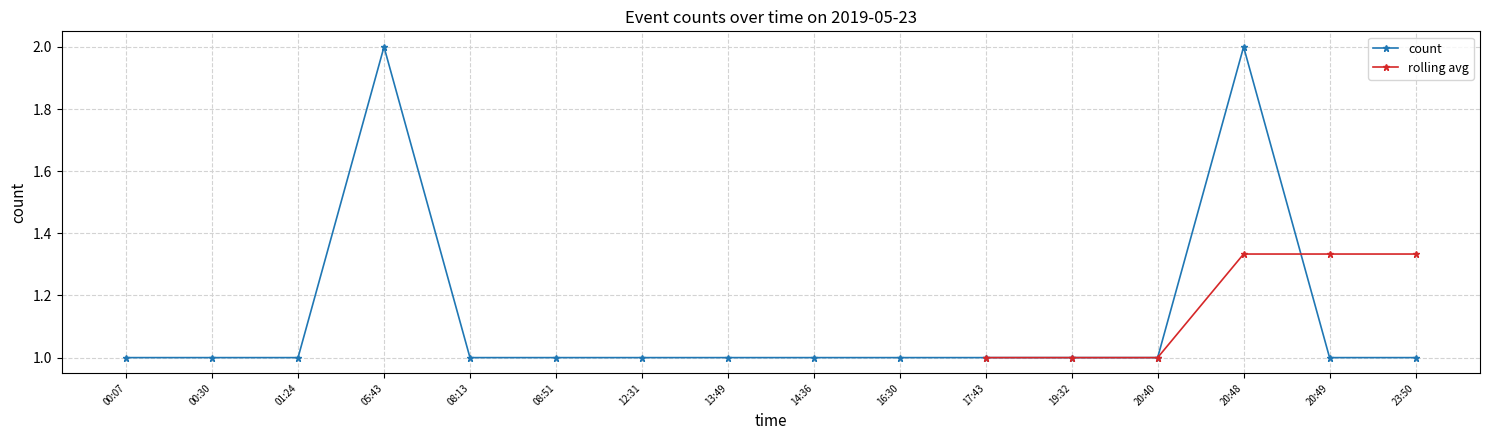

Is this an area chart (filled region under the line)?

No